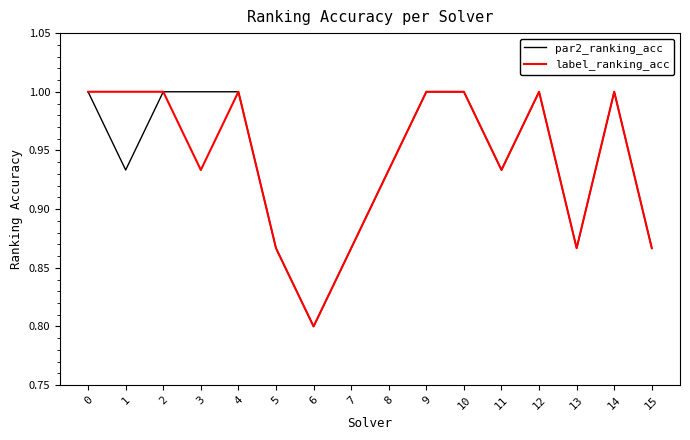

At which category does the chart reach its minimum across all series?

6